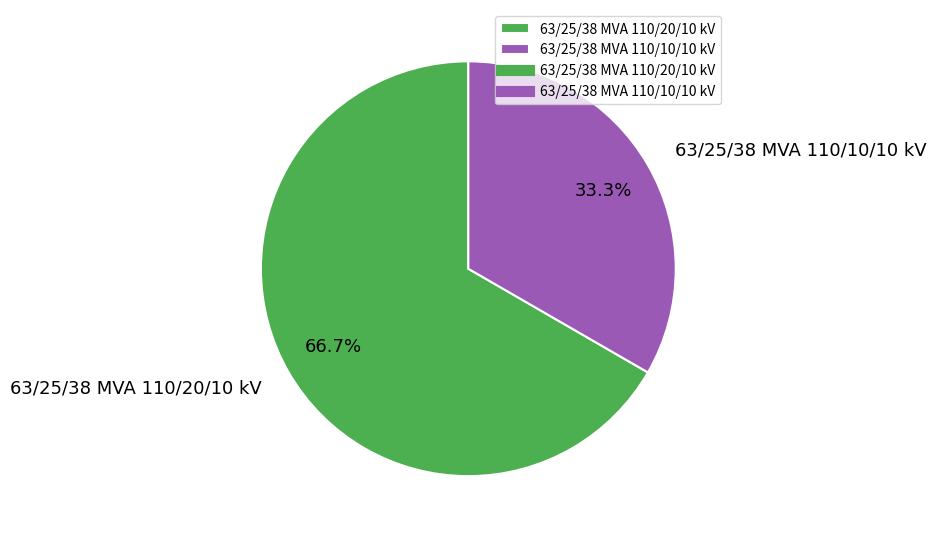

What is the ratio of the value at 63/25/38 MVA 110/10/10 kV to the value at 63/25/38 MVA 110/20/10 kV?

0.5